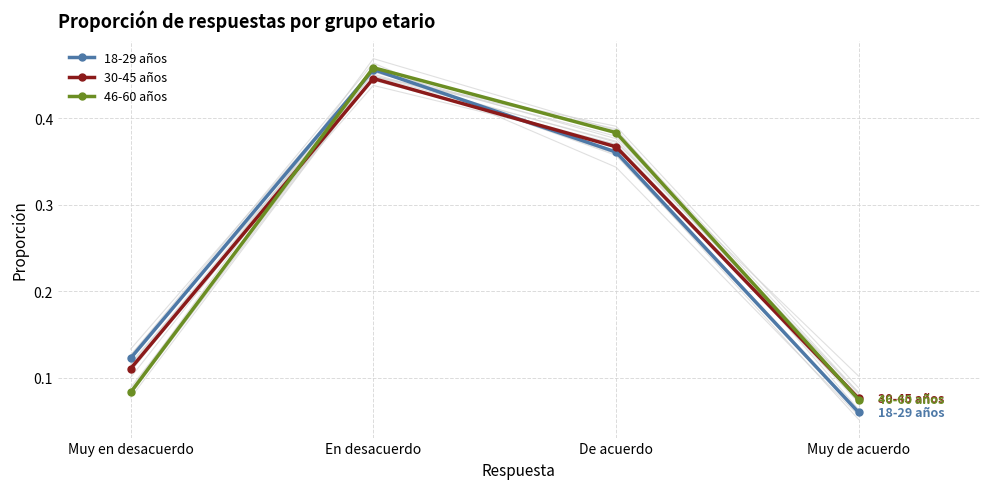

Count the 30-45 años values in the range 0 to 1.

4